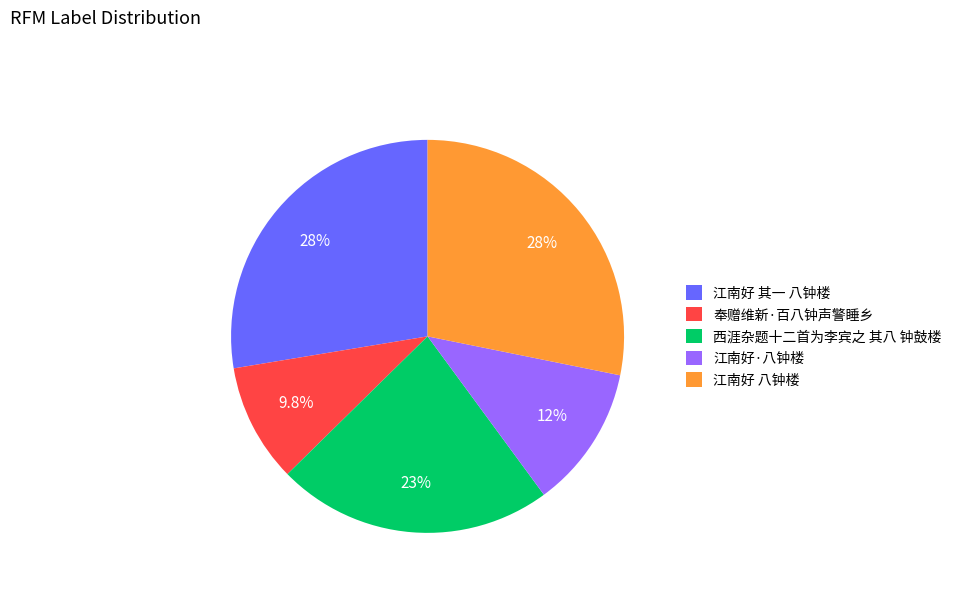

Is the sum of 西涯杂题十二首为李宾之 其八 钟鼓楼 and 江南好·八钟楼 greater than half?

No